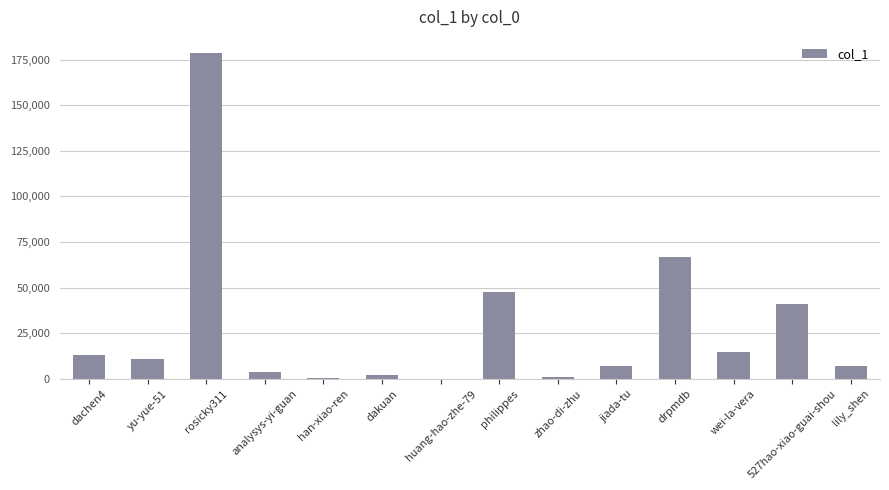

What is the maximum value shown in the chart?

178480